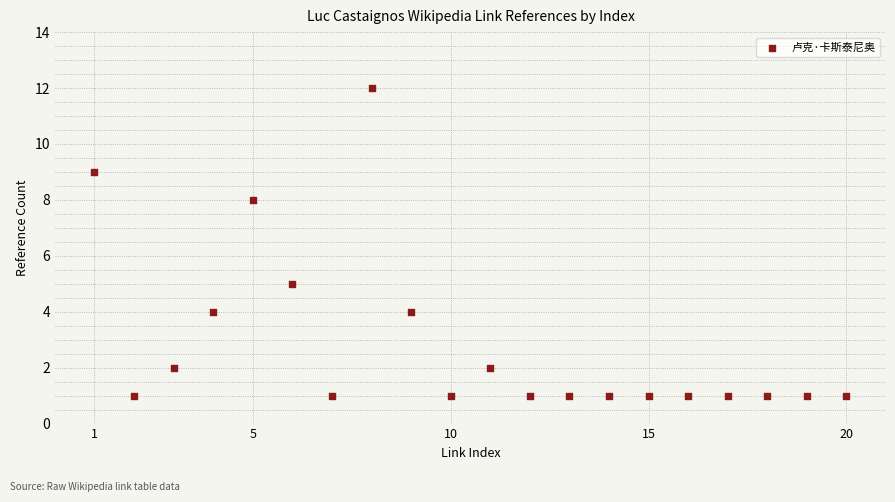

What Y value in the scatter plot is closest to 6?

5